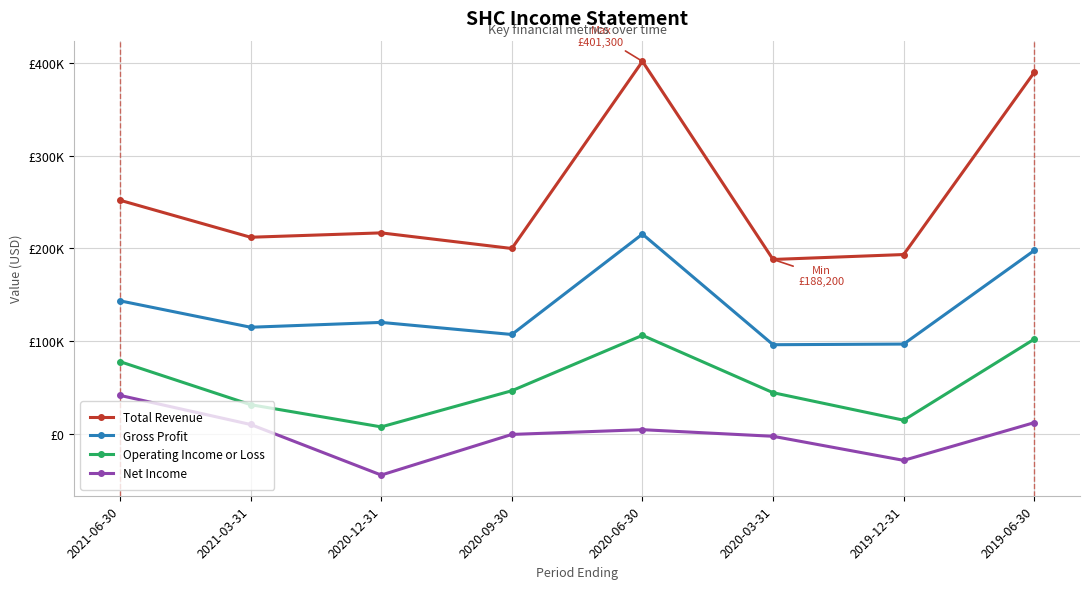

Where is the first local maximum for Net Income?

2020-06-30